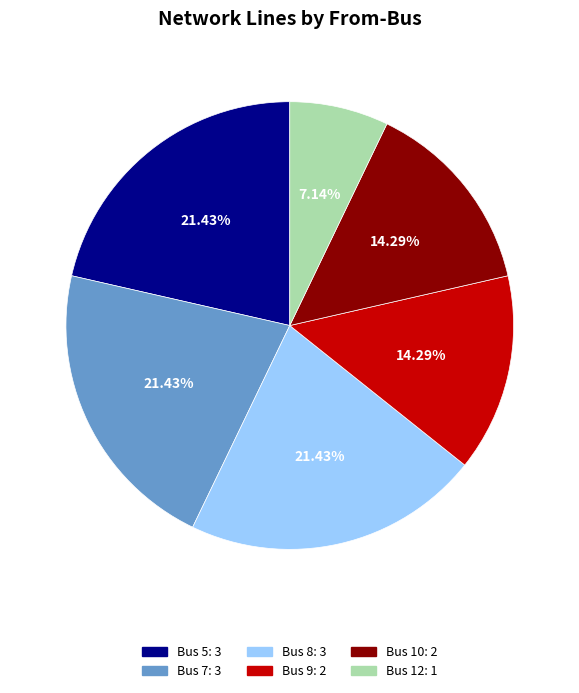

Is there any slice that represents more than half of the pie?

No